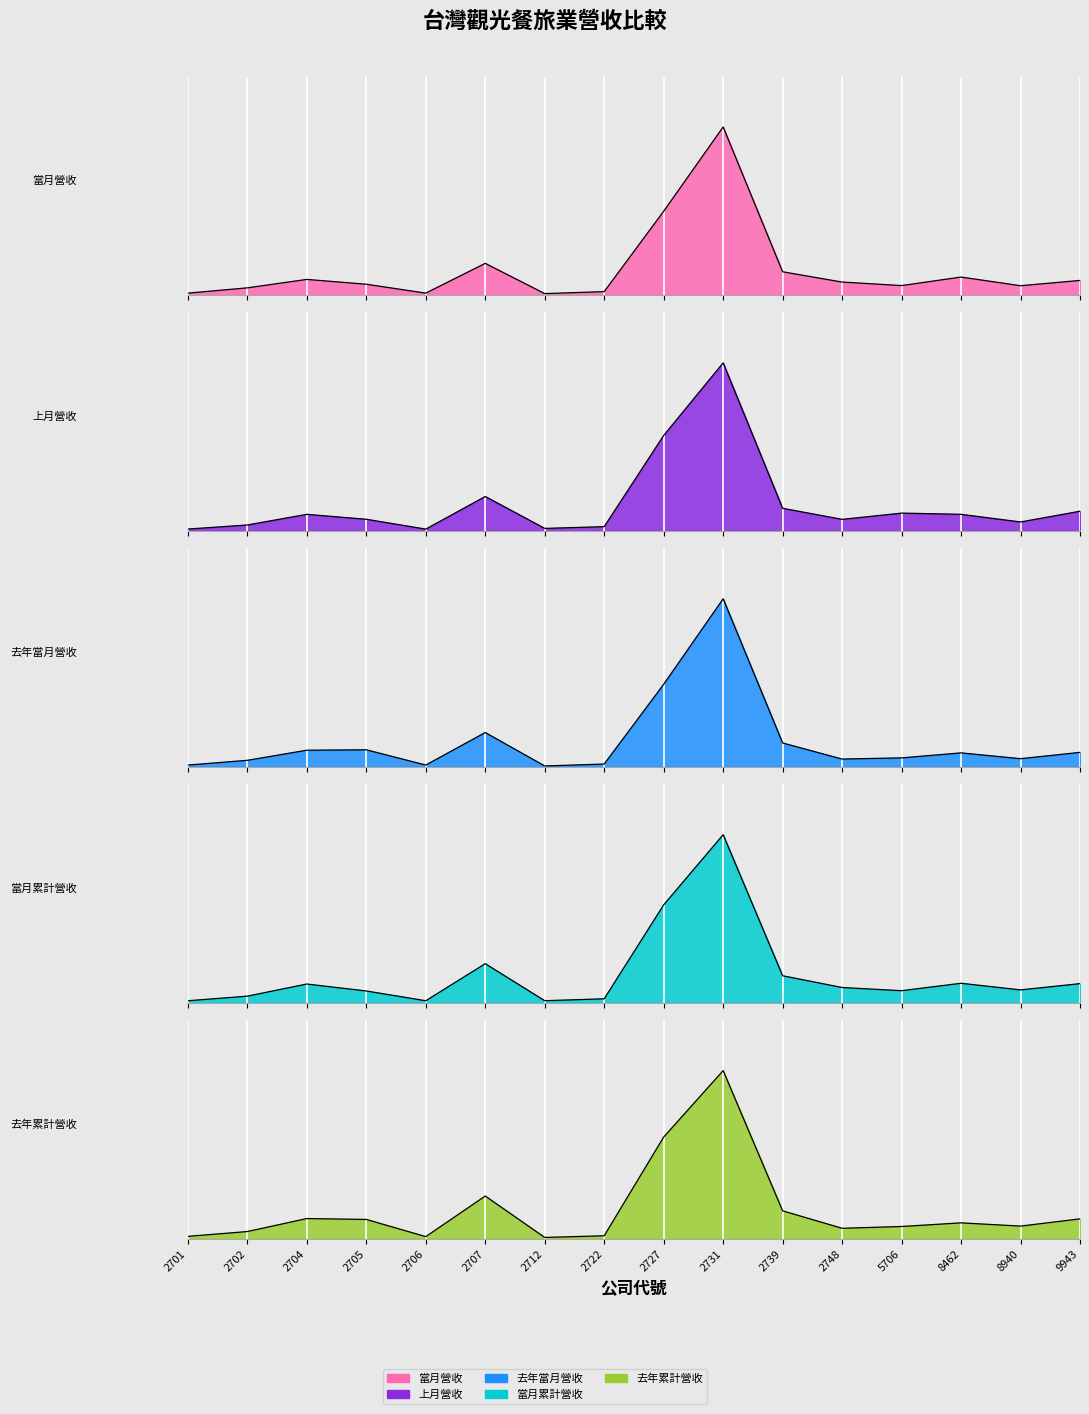

In 去年當月營收, how many points are lower than both neighbors (excluding endpoints)?

4